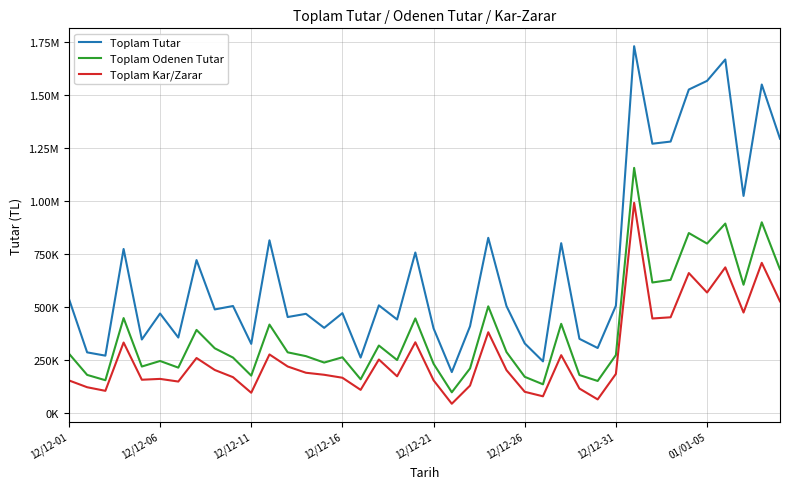

Does the chart have visible grid lines?

Yes